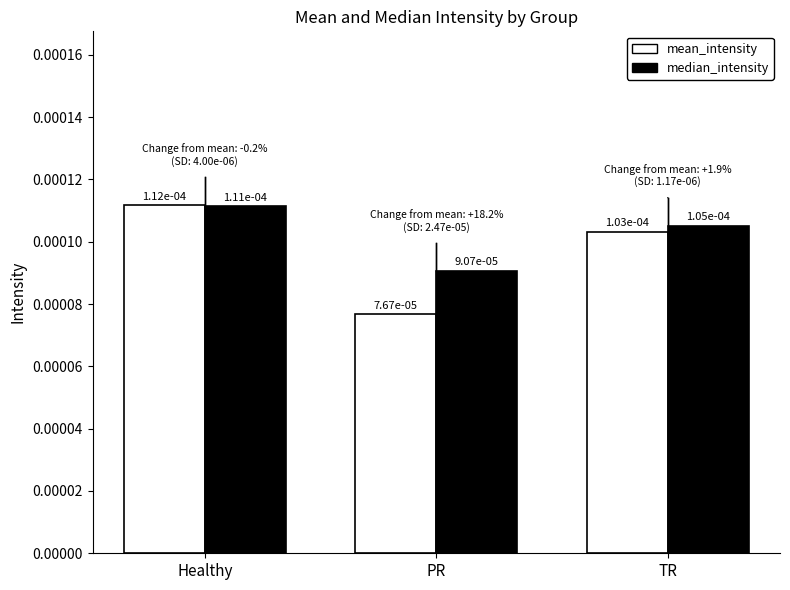

At how many categories does at least one series exceed 0?

3